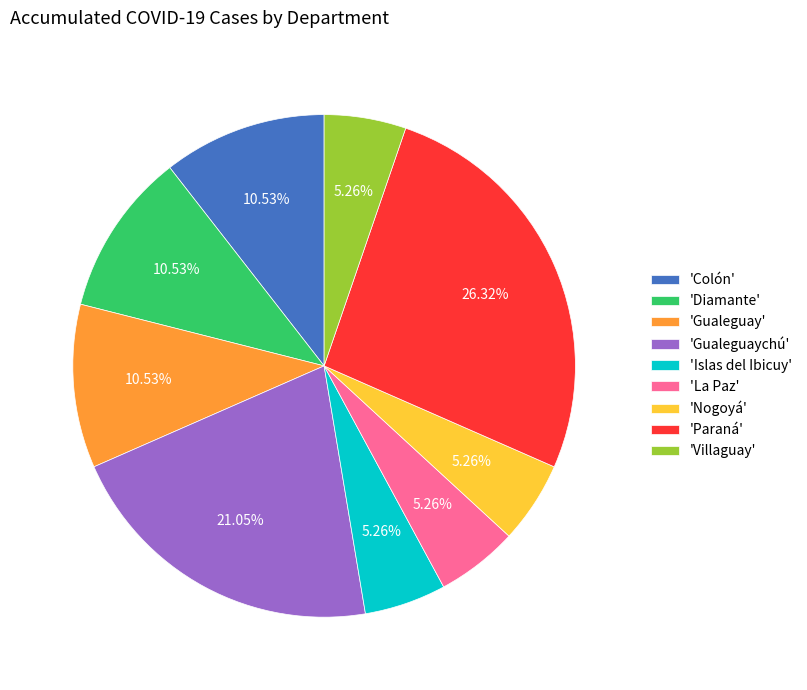

Is there any slice that represents more than half of the pie?

No